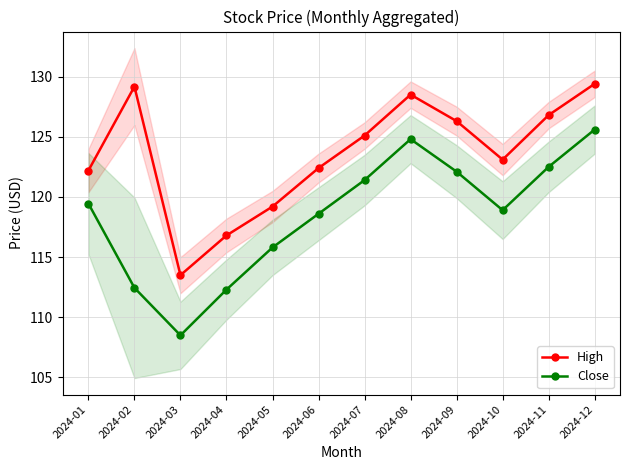

True or false: Close and High intersect in this chart.

False